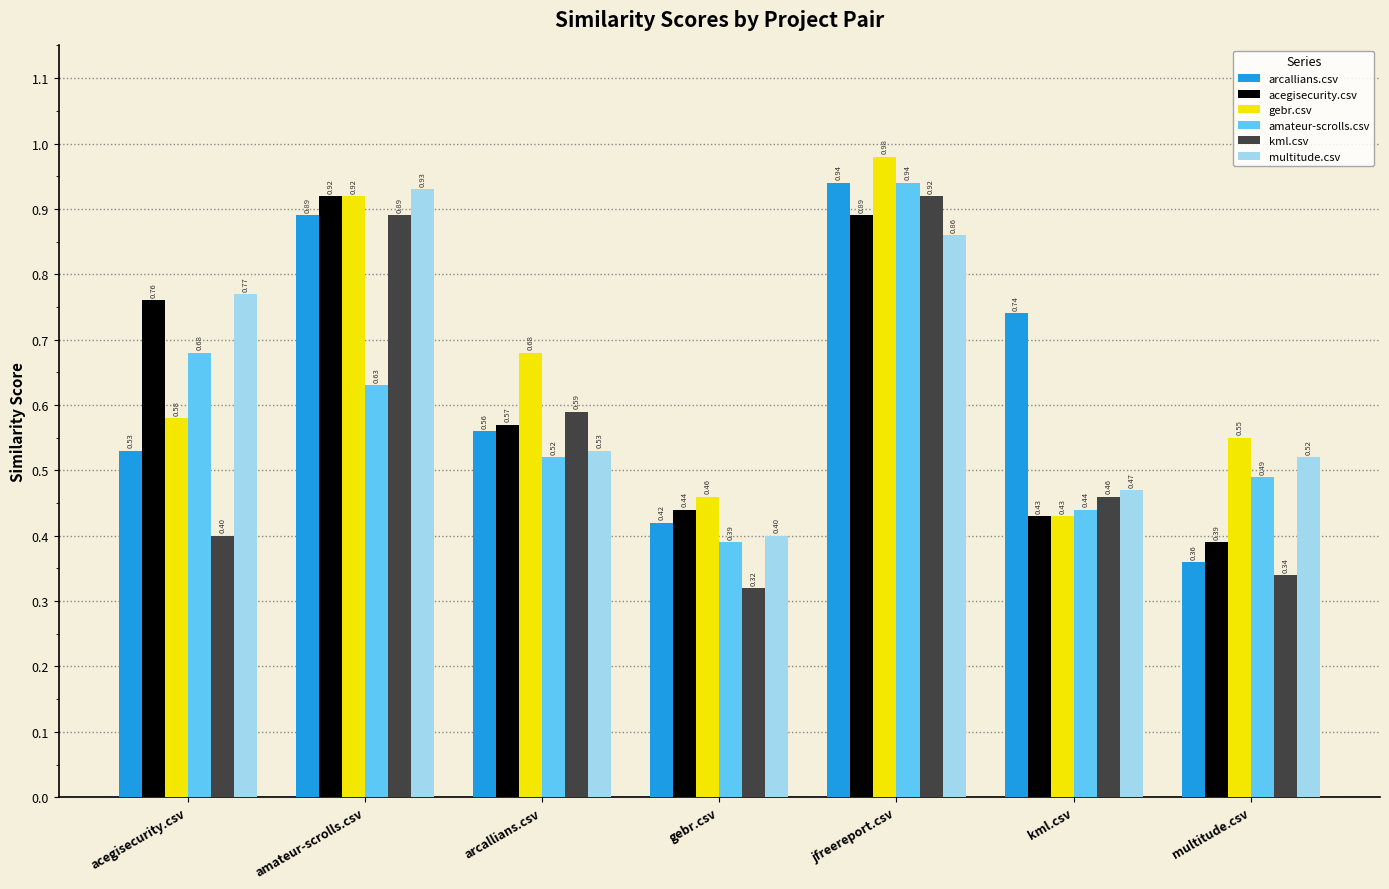

At how many categories does at least one series exceed 0?

7